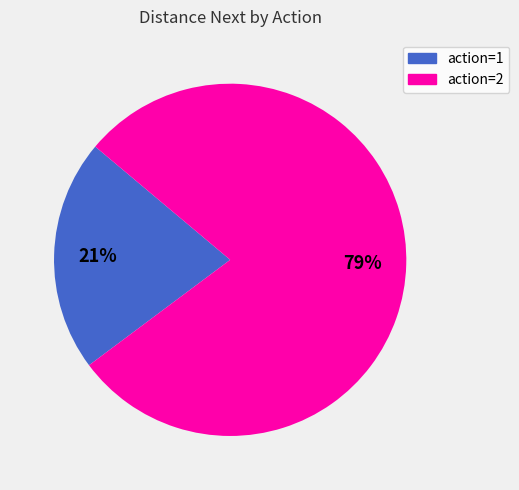

Count the number of slices in the pie.

2